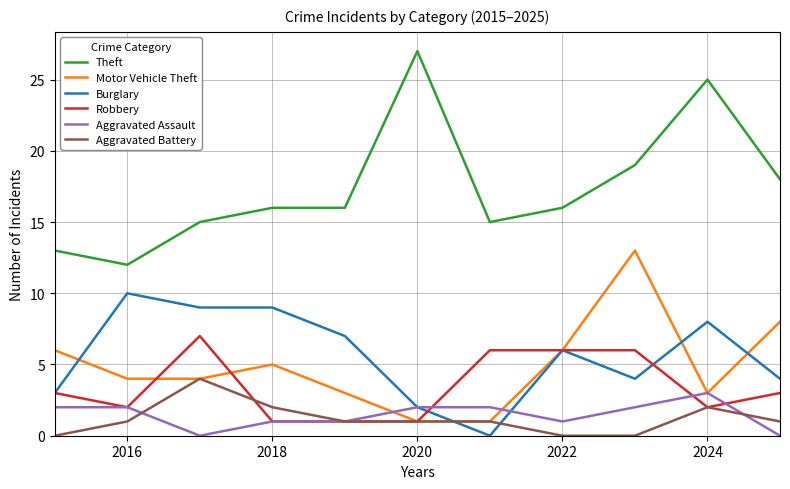

True or false: Aggravated Assault and Theft intersect in this chart.

False